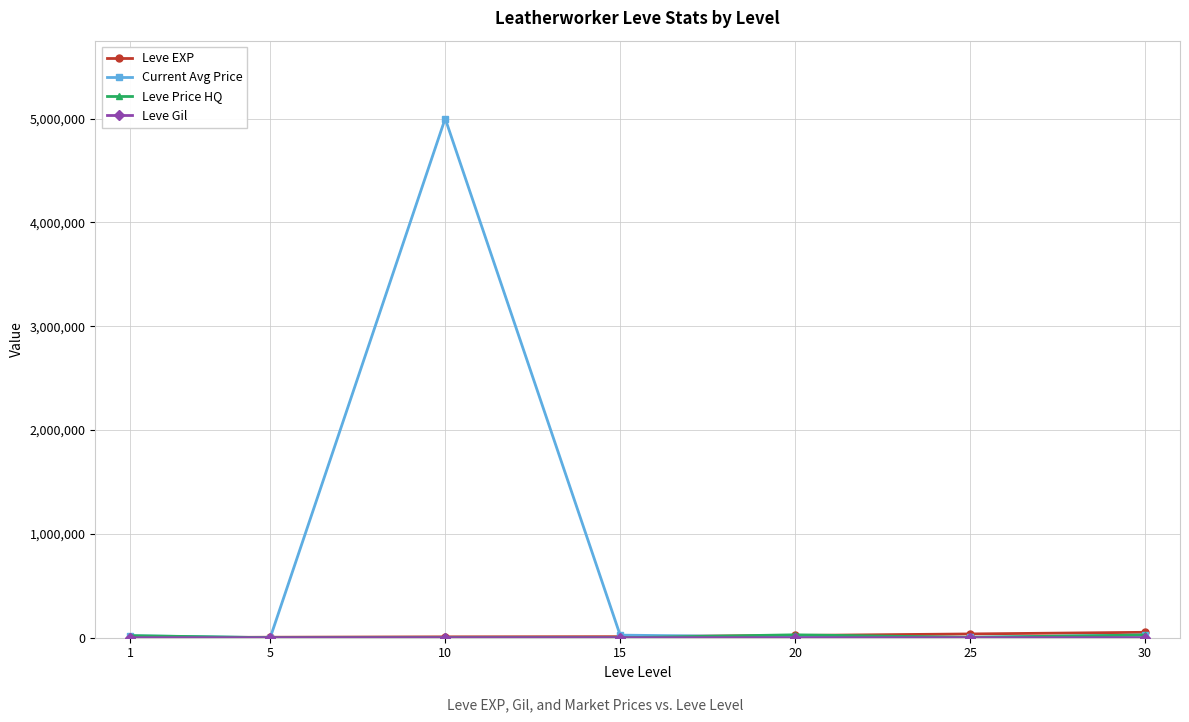

Which series has the largest total across all categories?

Current Avg Price